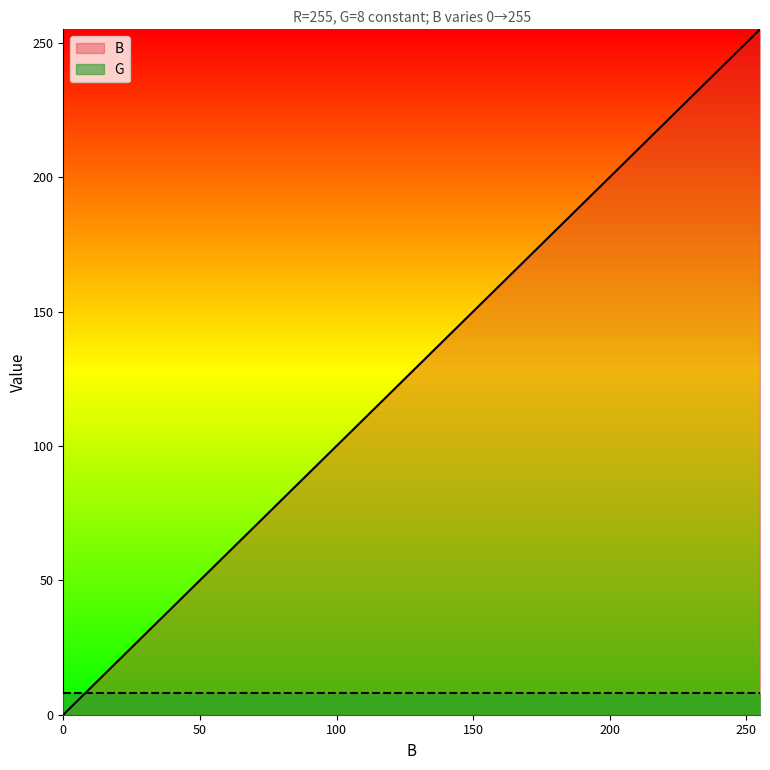

How many lines are shown in the chart?

2